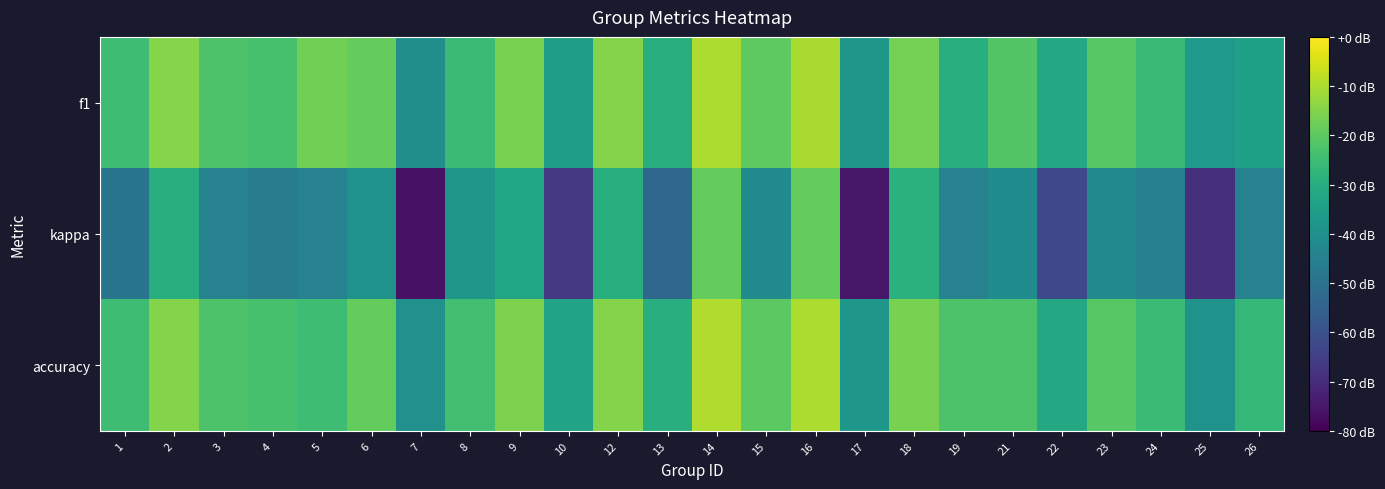

How many categories are shown in the chart?

24